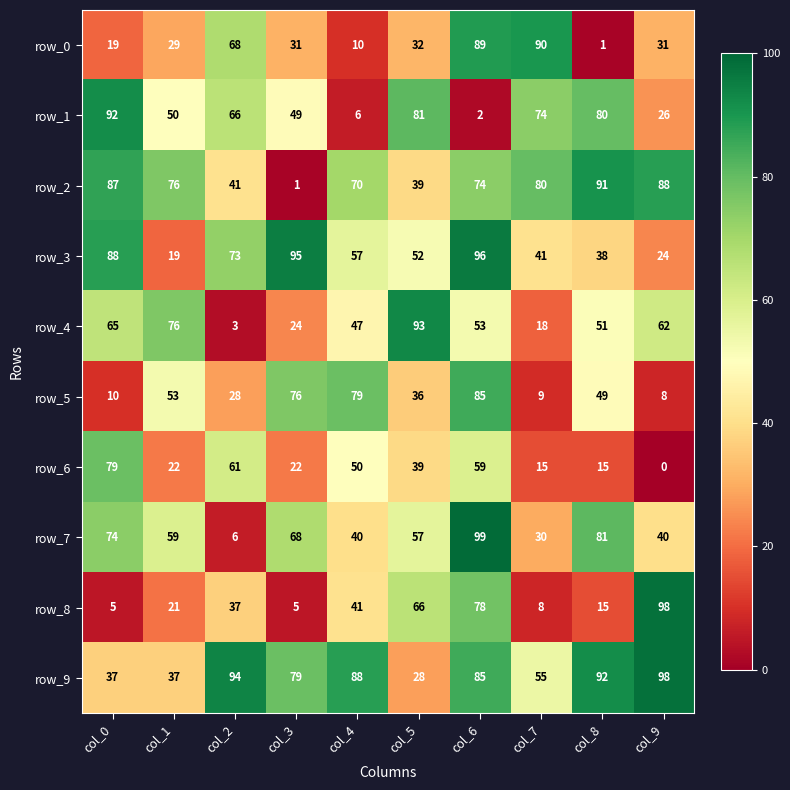

Rank the series at col_3 from lowest to highest value.

row_2, row_8, row_6, row_4, row_0, row_1, row_7, row_5, row_9, row_3